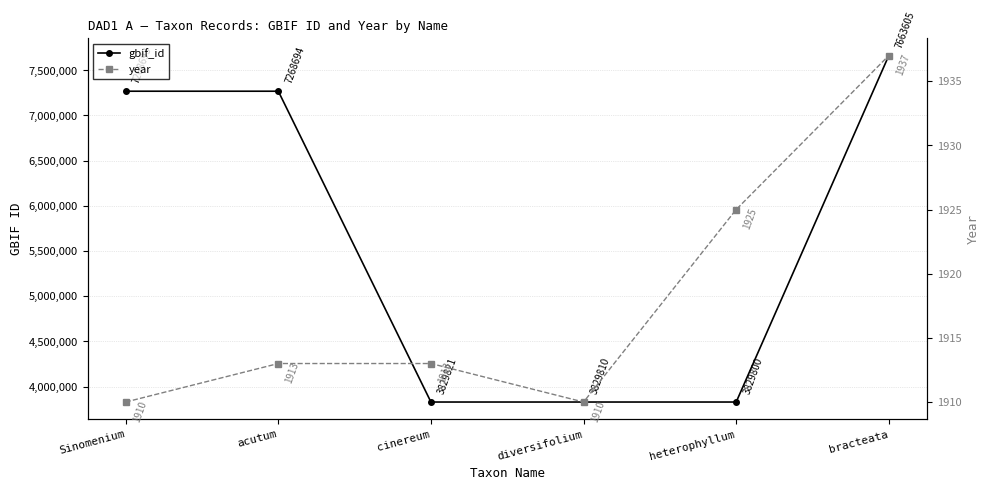

List the series in order of their peak value, lowest first.

year, gbif_id